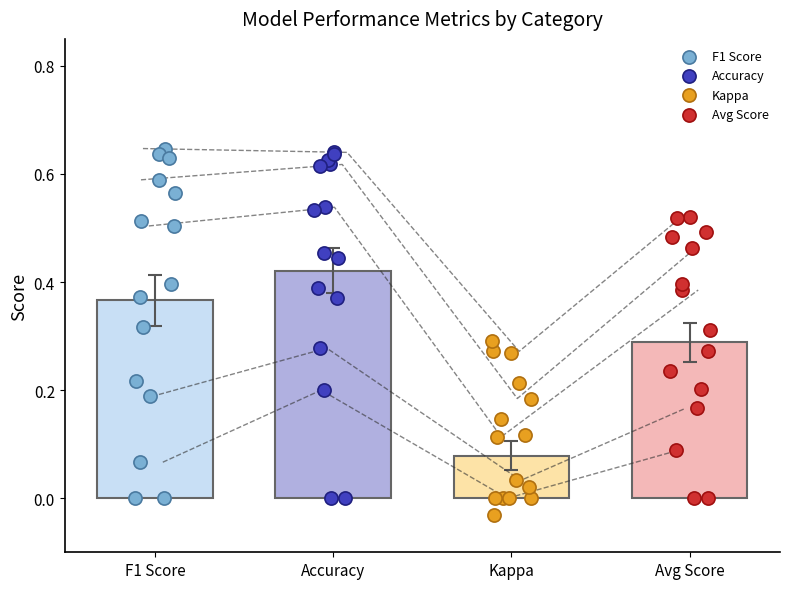

Which series has the widest spread of Y values?

F1 Score